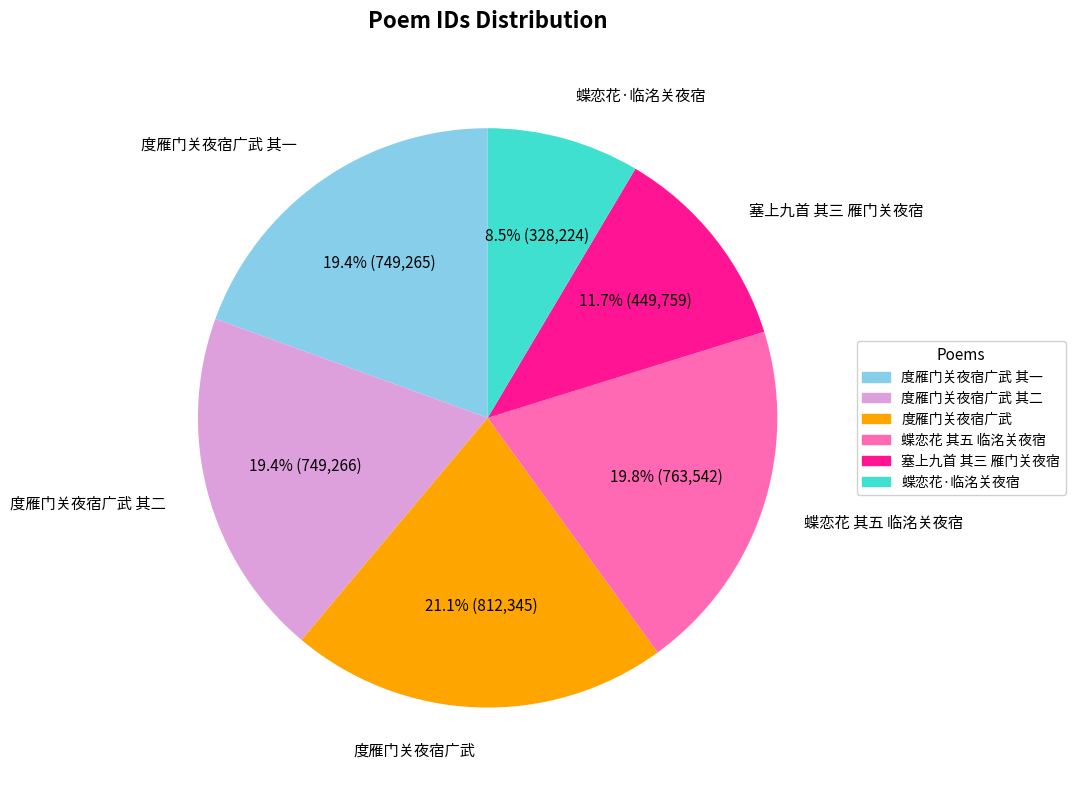

Is there a majority slice in this chart?

No